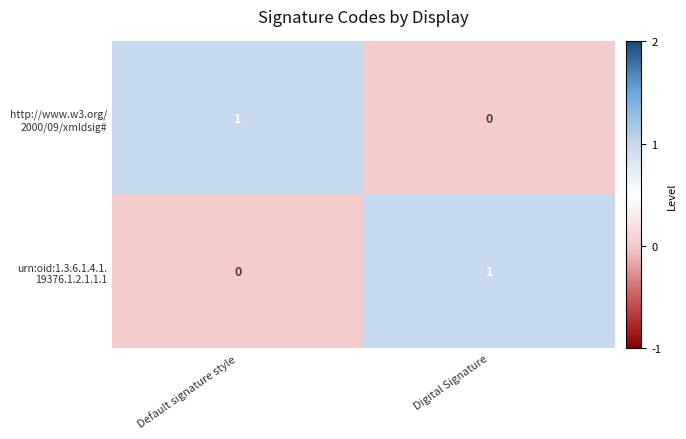

Count the number of data series in this chart.

2